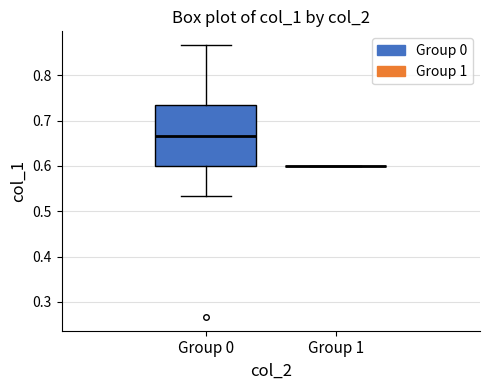

Which box is the tallest, from its lower edge to its upper edge?

Group 0